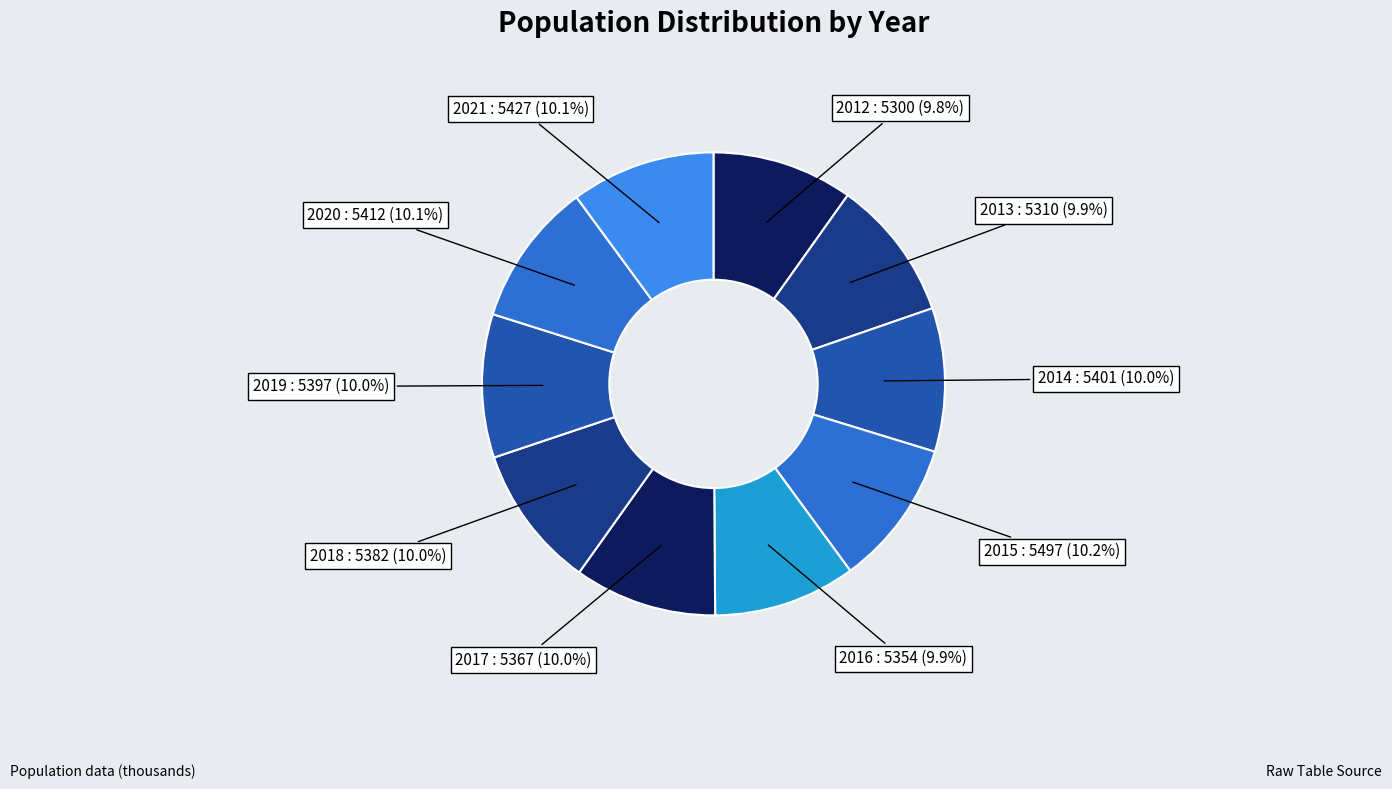

True or false: 2013 accounts for 10% of the total.

True